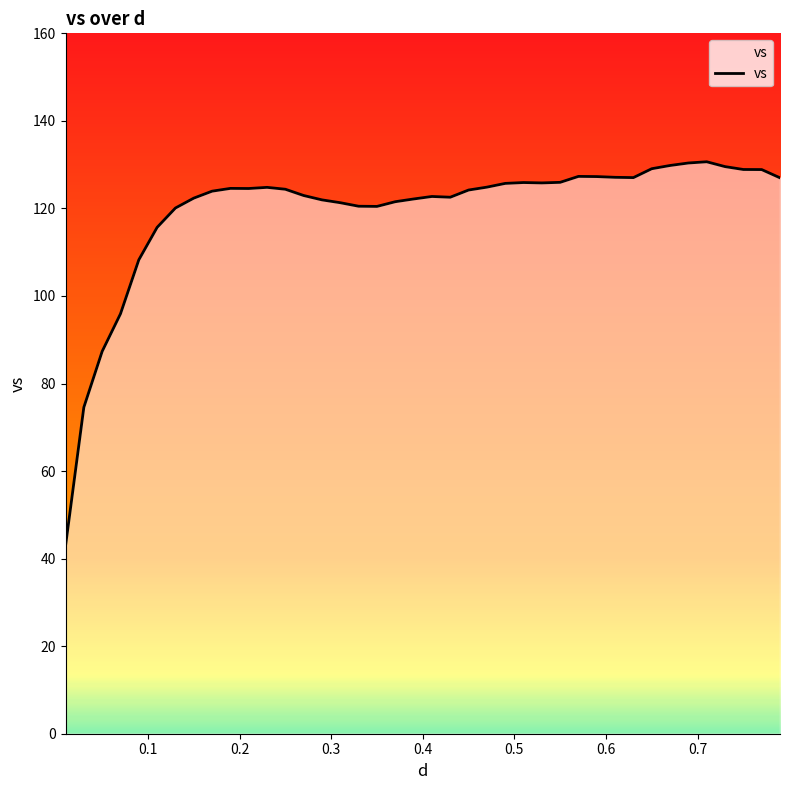

What is the maximum value shown in the chart?

130.7